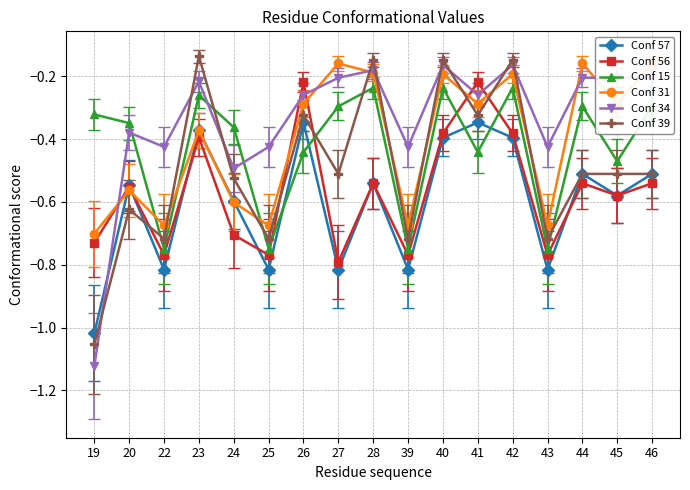

How many intersections are there between Conf 39 and Conf 34?

9